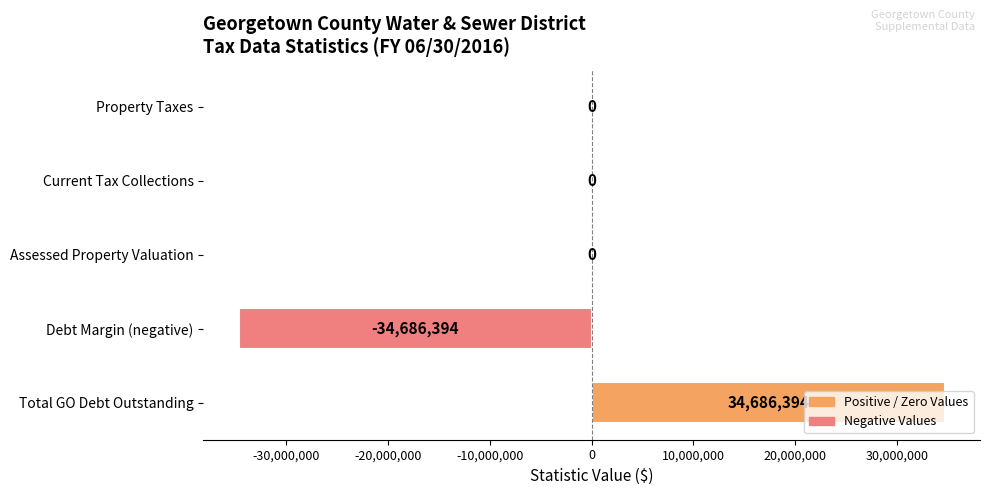

Count the number of categories in the chart.

5